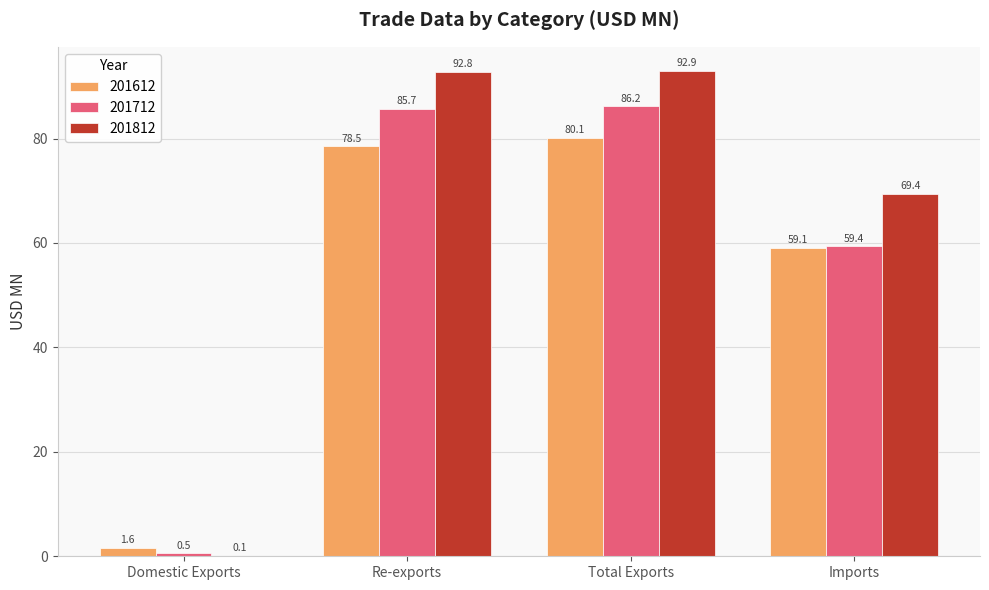

What is the sum of the 201612 values at Imports and Domestic Exports?

60.6